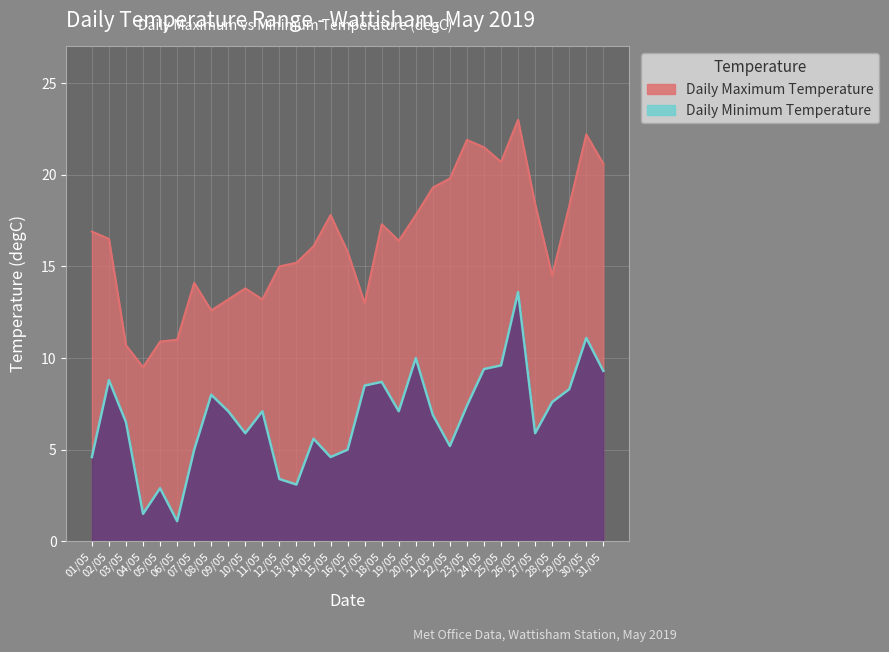

List the series in order of their overall mean, highest first.

Daily Maximum Temperature, Daily Minimum Temperature